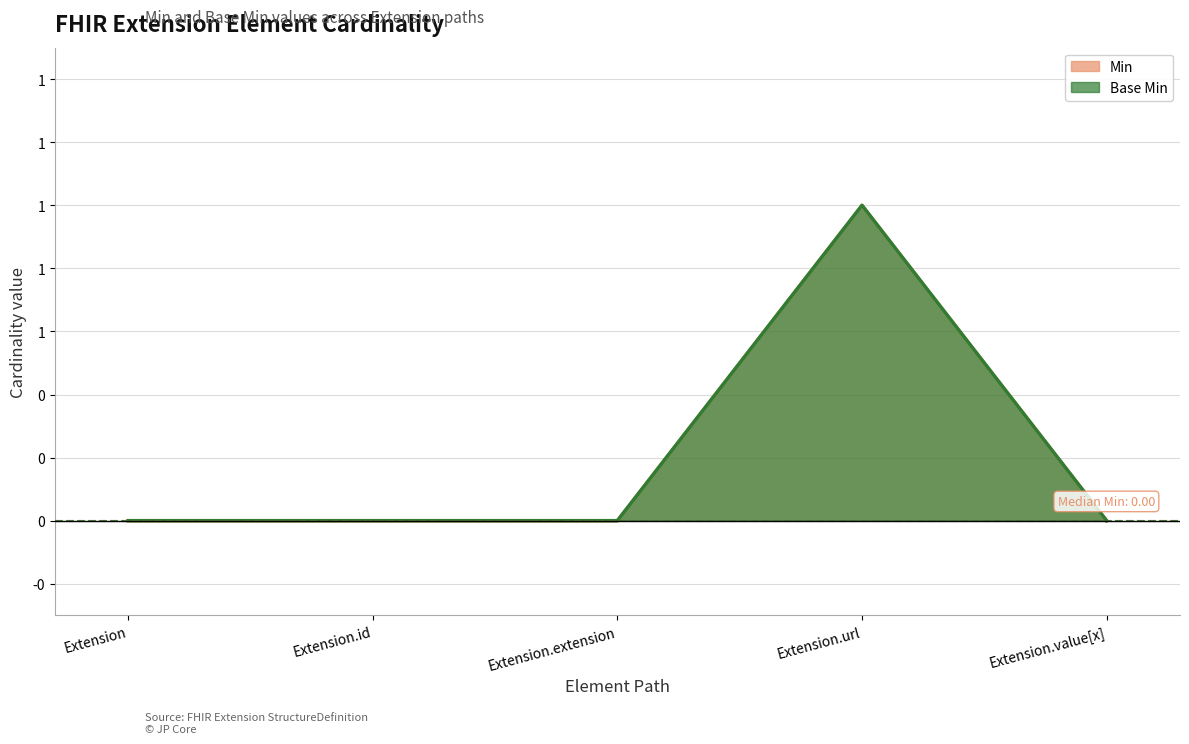

What is the label of the 2nd point from the right?

Extension.url